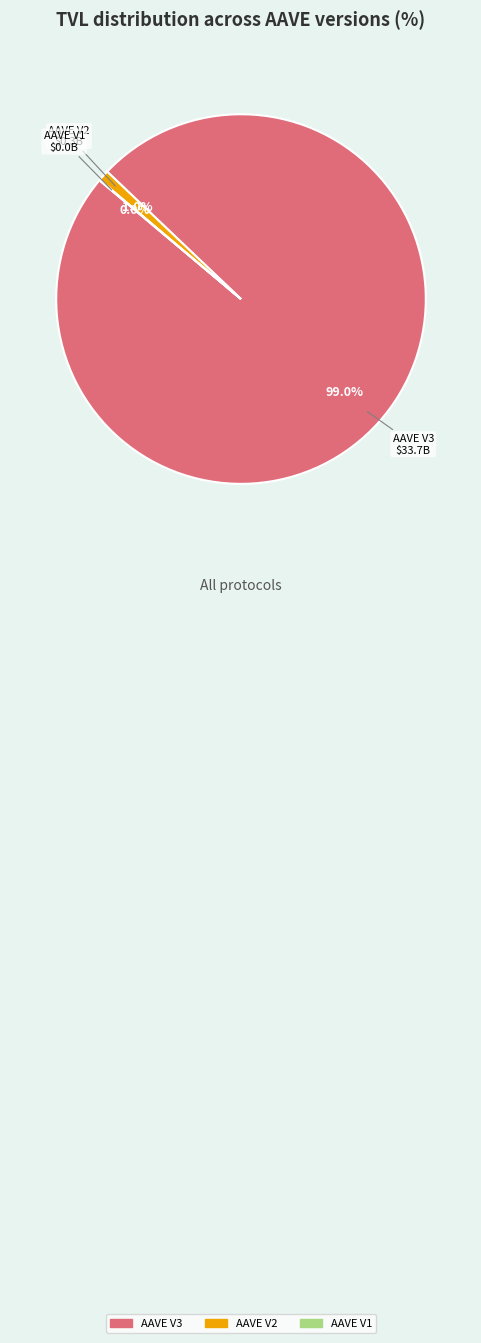

To the nearest percent, what is the average slice percentage?

33%